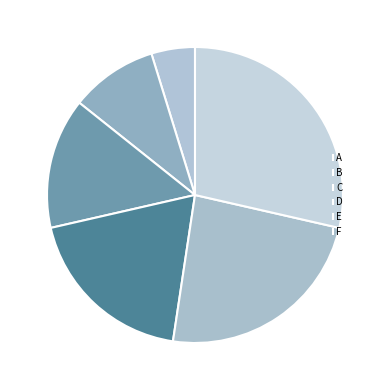

Rank the categories by value from lowest to highest.

a, b, c, d, e, f